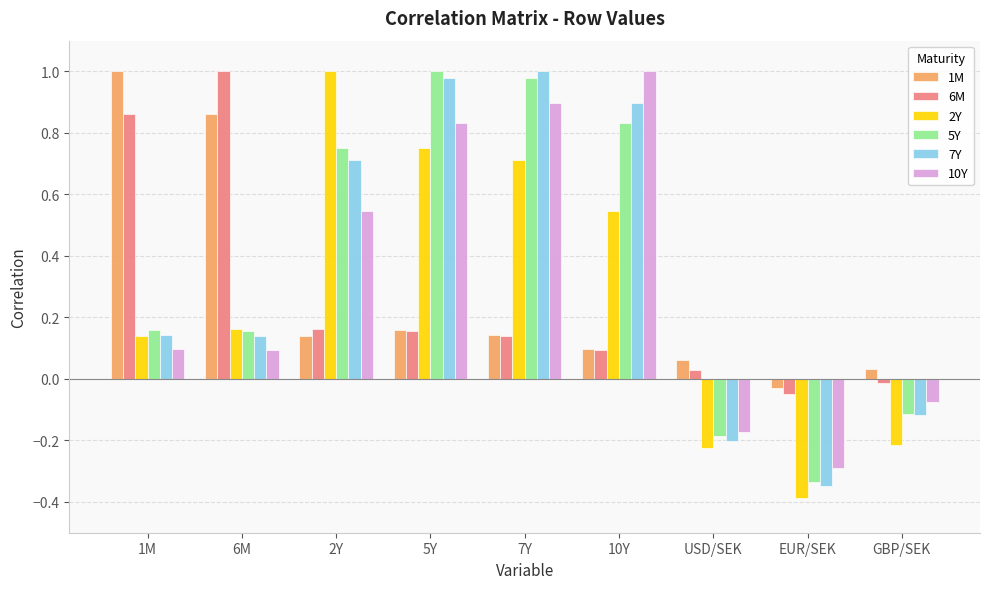

What is the smallest value displayed?

-0.4